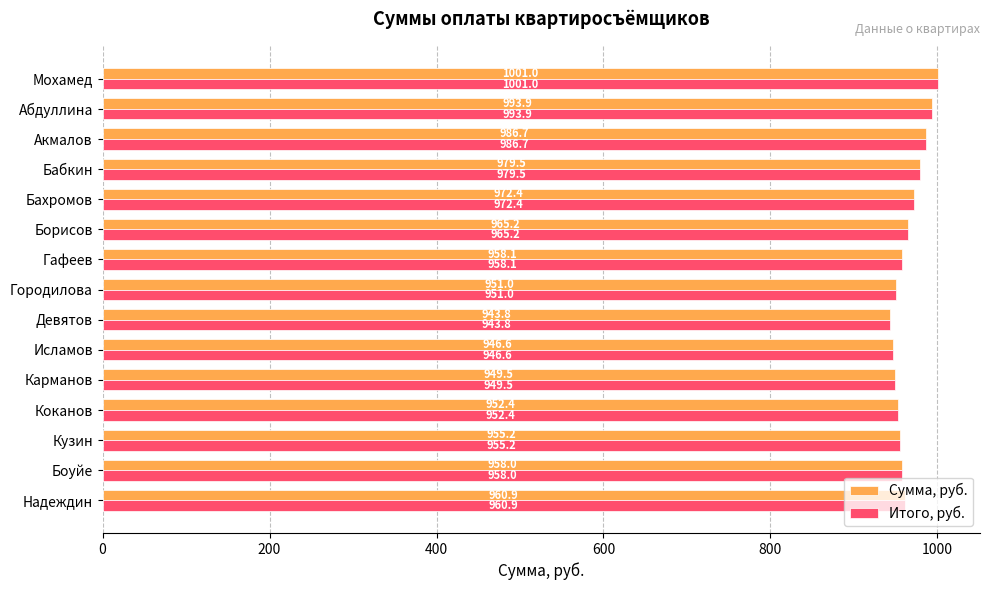

What is the average value of the Итого, руб. series?

965.0